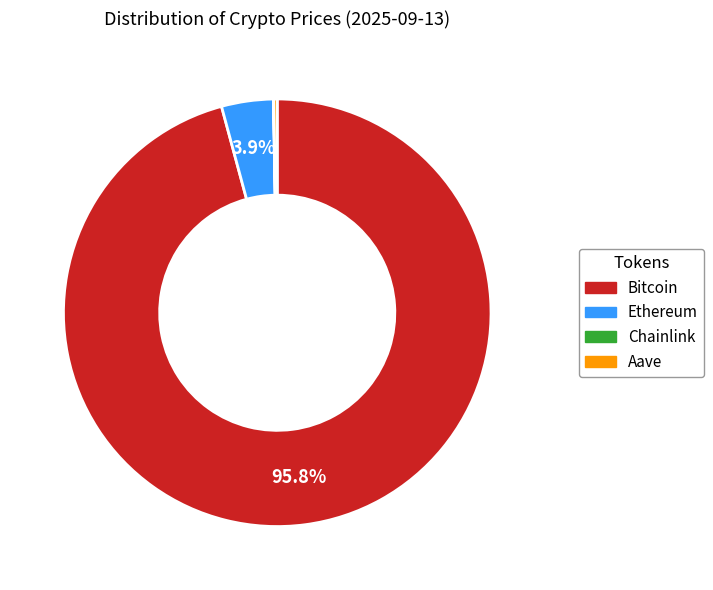

To the nearest percent, what is the combined percentage of Ethereum and Bitcoin?

100%